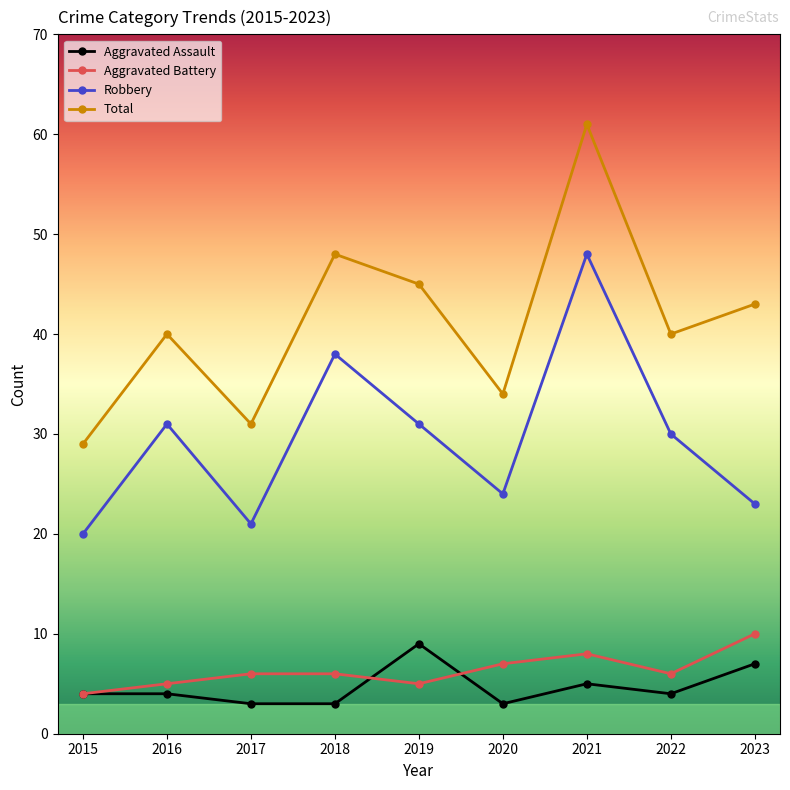

Is it true that Aggravated Battery equals 10 at 2020?

False